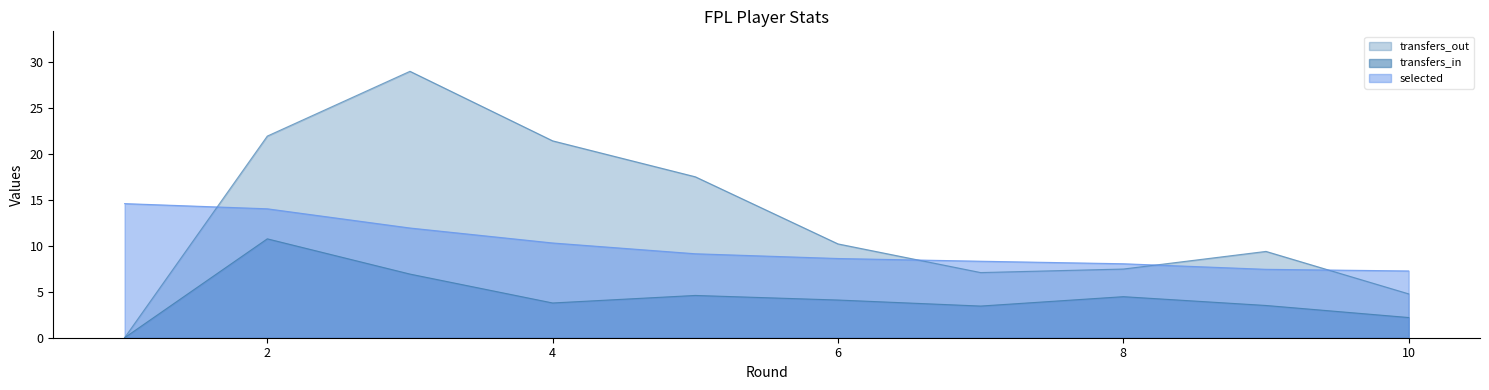

Reading right to left, transcribe all the data shown in this chart.

transfers_in: 10=2.2	9=3.5	8=4.5	7=3.4	6=4.1	5=4.6	4=3.8	3=6.9	2=10.8	1=0.0
transfers_out: 10=4.8	9=9.4	8=7.5	7=7.1	6=10.2	5=17.5	4=21.4	3=29.0	2=21.9	1=0.0
selected: 10=7.3	9=7.4	8=8.0	7=8.3	6=8.6	5=9.1	4=10.3	3=11.9	2=14.0	1=14.6